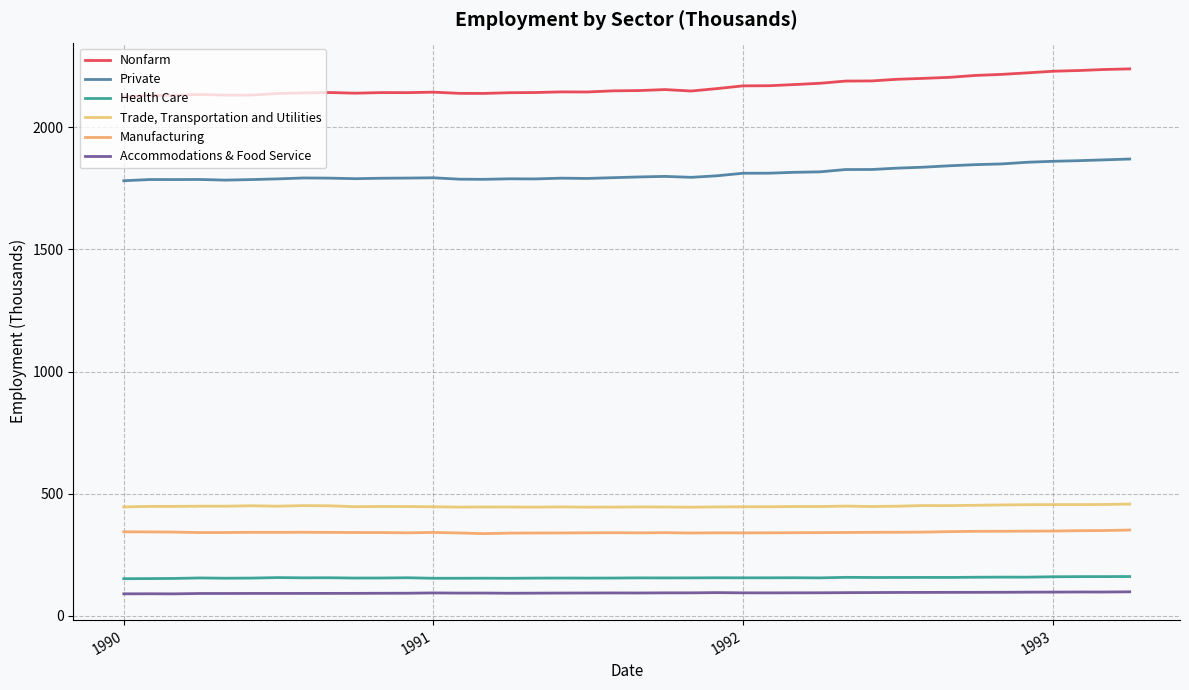

Does the chart have visible grid lines?

Yes